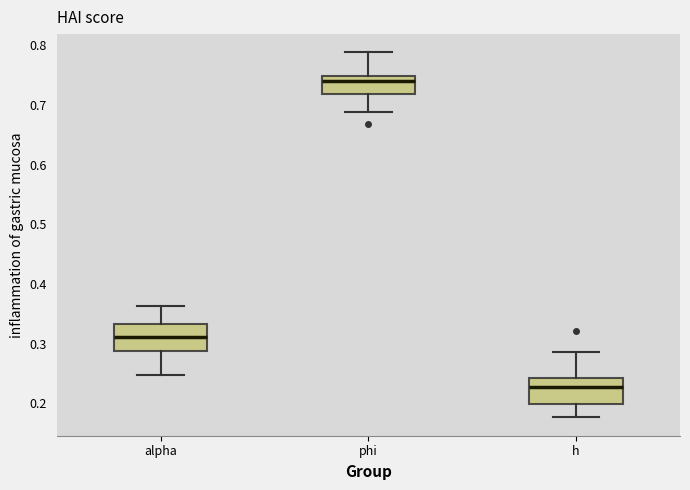

Reading left to right, read every box against the y-axis: the position of its median line, the range the box covers, and the ends of its whiskers. The values are not printed on the chart, so give them approximately, as read against the axis.

alpha: median 0.31, box 0.29 to 0.33, whiskers 0.25 to 0.36
phi: median 0.74, box 0.72 to 0.75, whiskers 0.69 to 0.79
h: median 0.23, box 0.20 to 0.24, whiskers 0.18 to 0.29